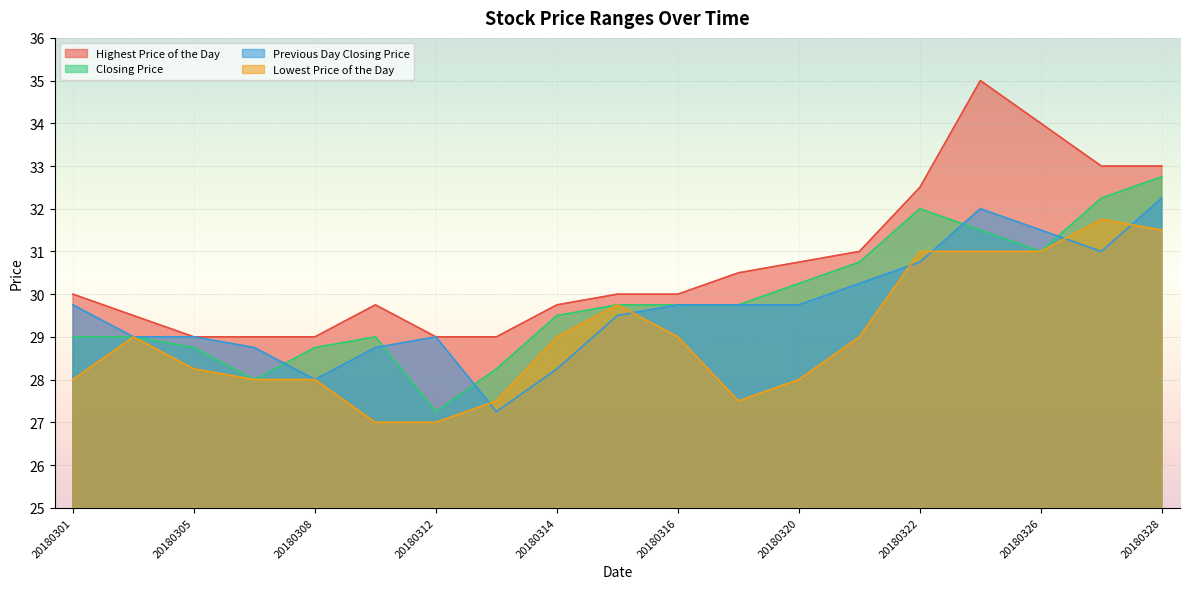

What is the greatest value displayed?

35.0